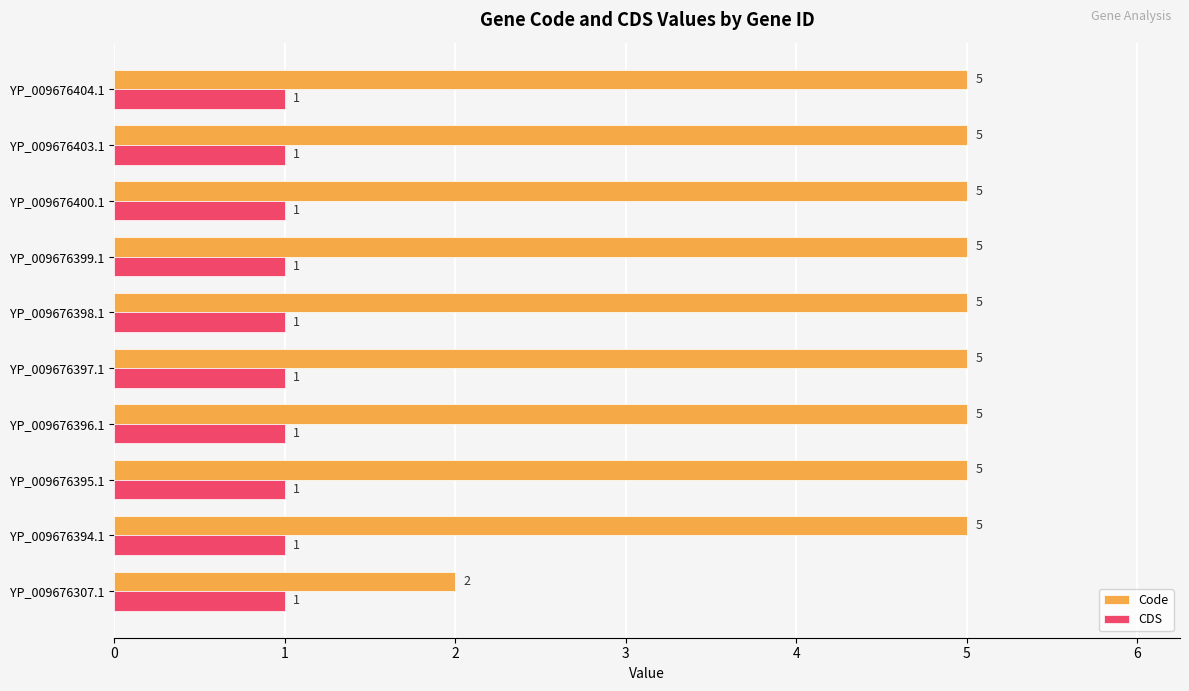

Count the Code values in the range 5 to 6.

9